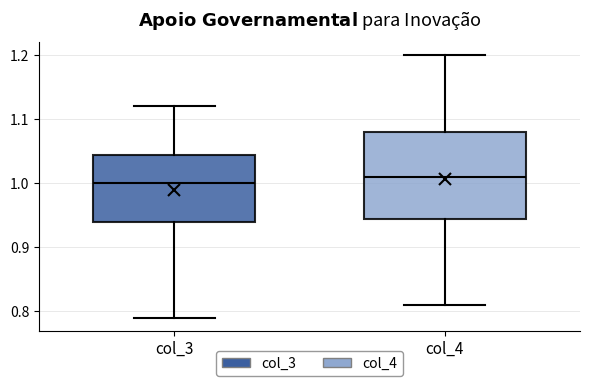

Which box's median line is the highest?

col_4